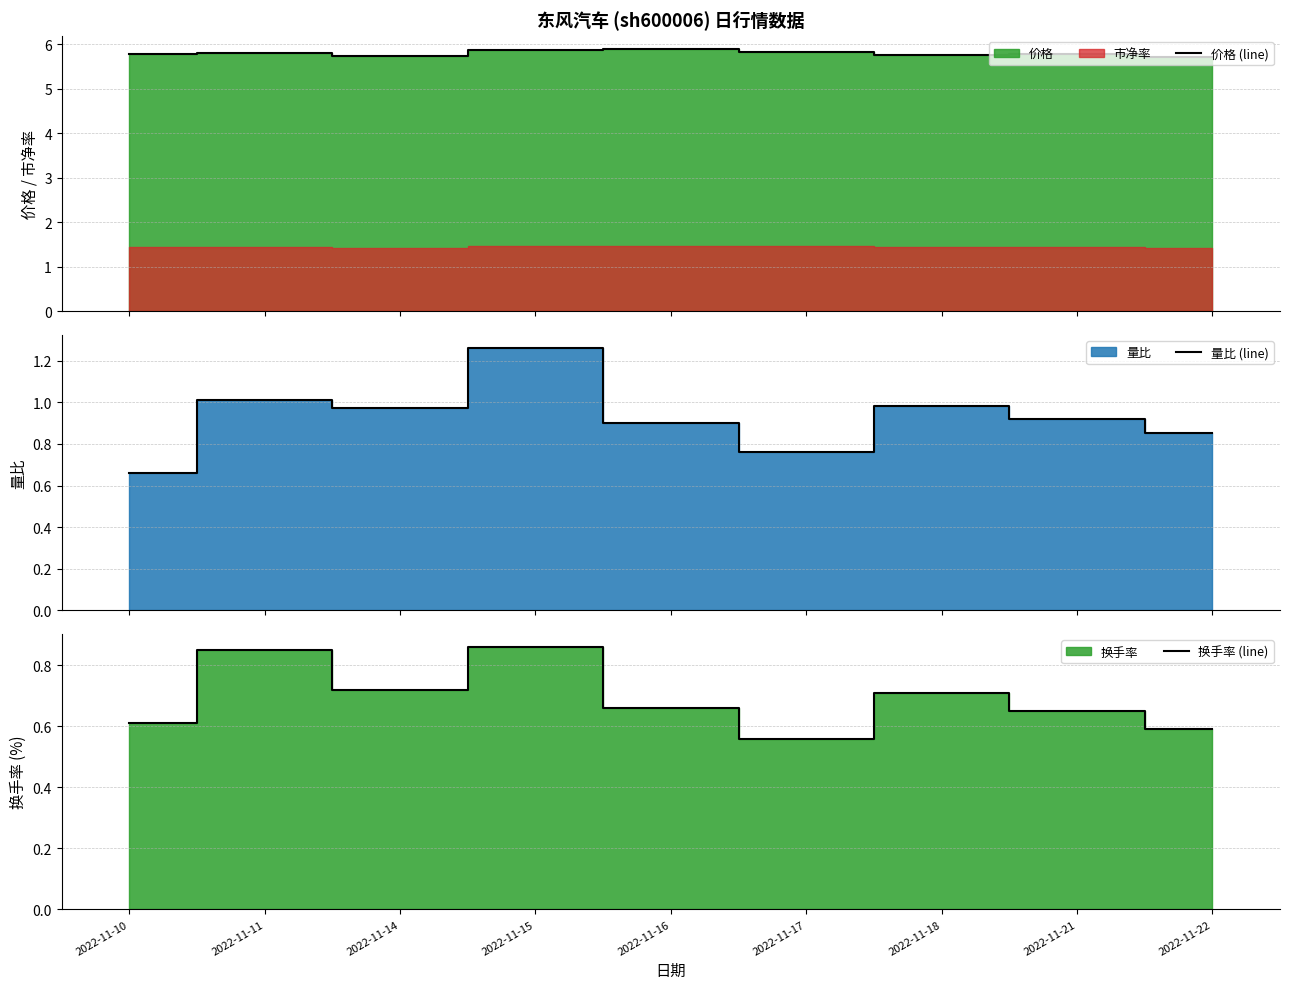

Which series has the widest spread of values?

量比 (line)